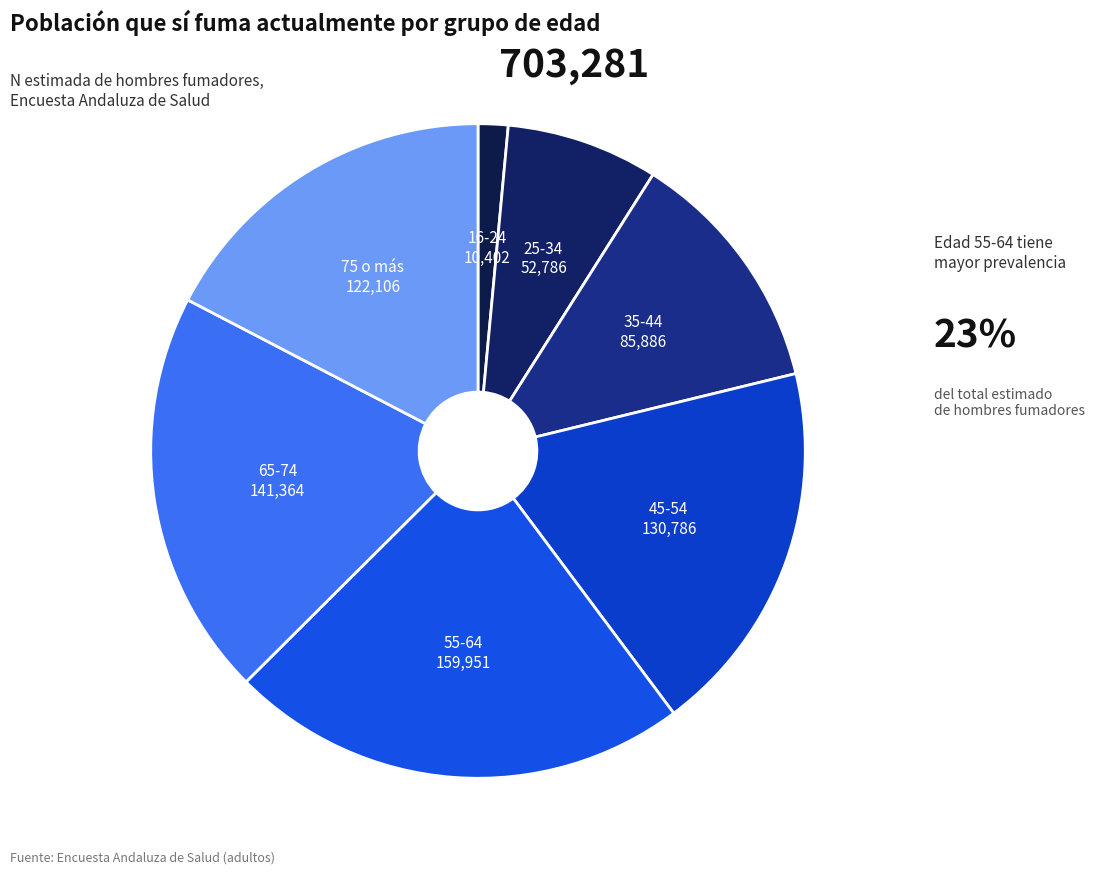

Does any single category account for the majority?

No